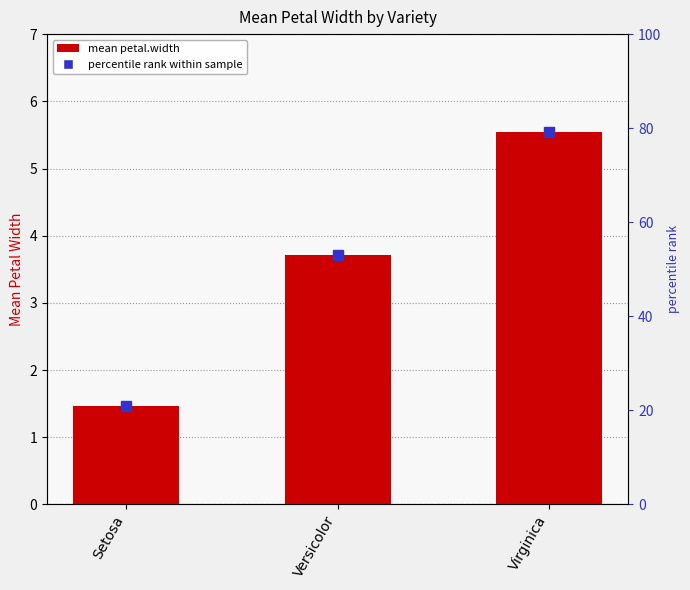

Reading right to left, transcribe all the data shown in this chart.

5.5	3.7	1.5